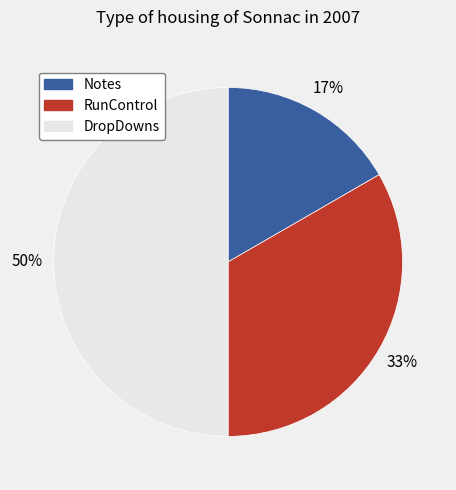

Is the sum of RunControl and DropDowns greater than half?

Yes